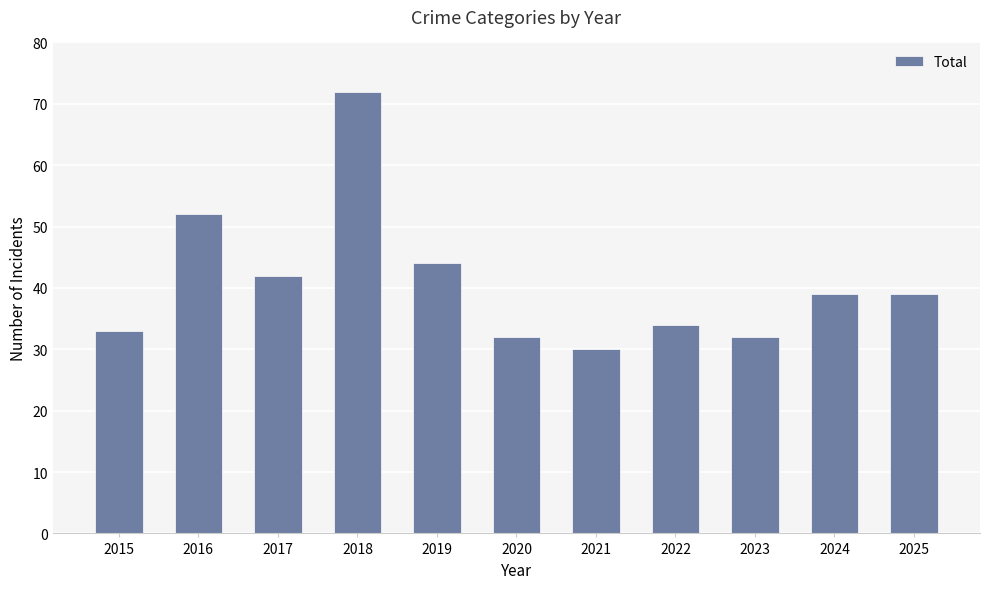

The chart shows a value of 44 at 2019. True or false?

True